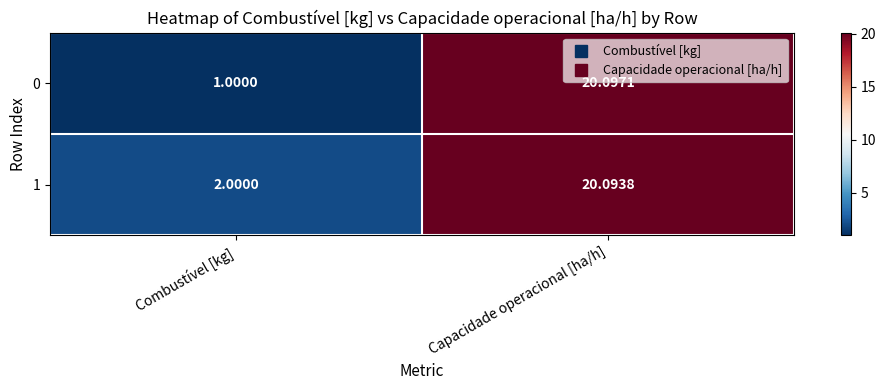

What is the smallest value displayed?

1.0